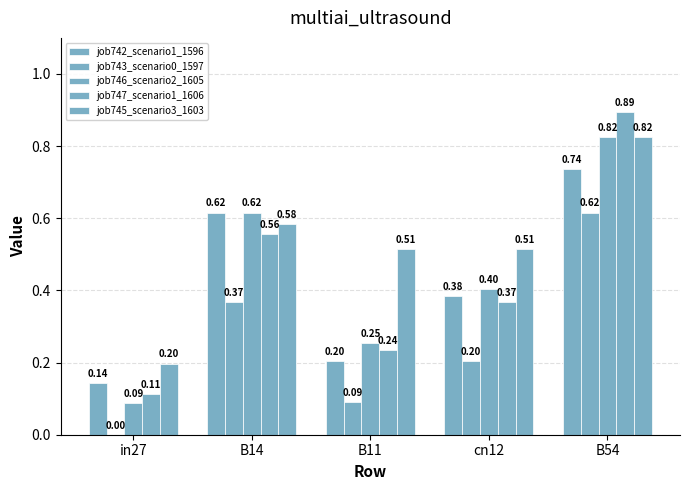

What is the label of the 1st bar from the left?

in27